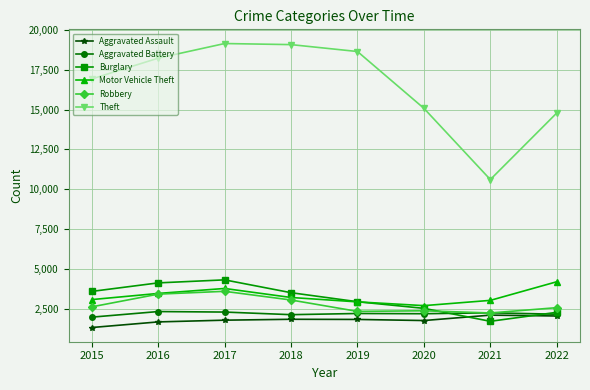

True or false: Theft and Robbery intersect in this chart.

False